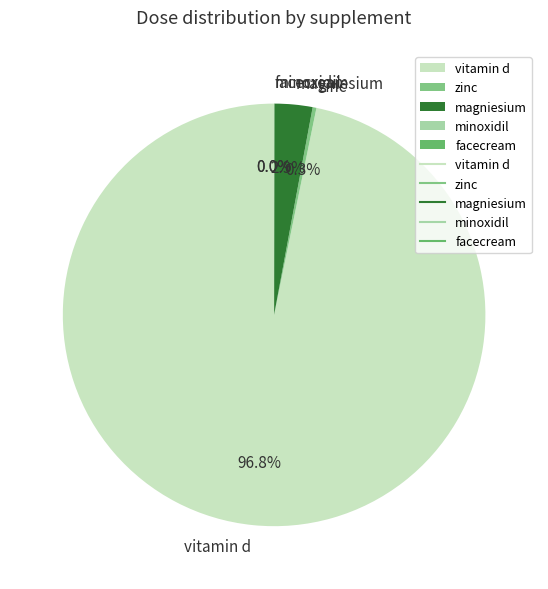

Which slice is the largest?

vitamin d